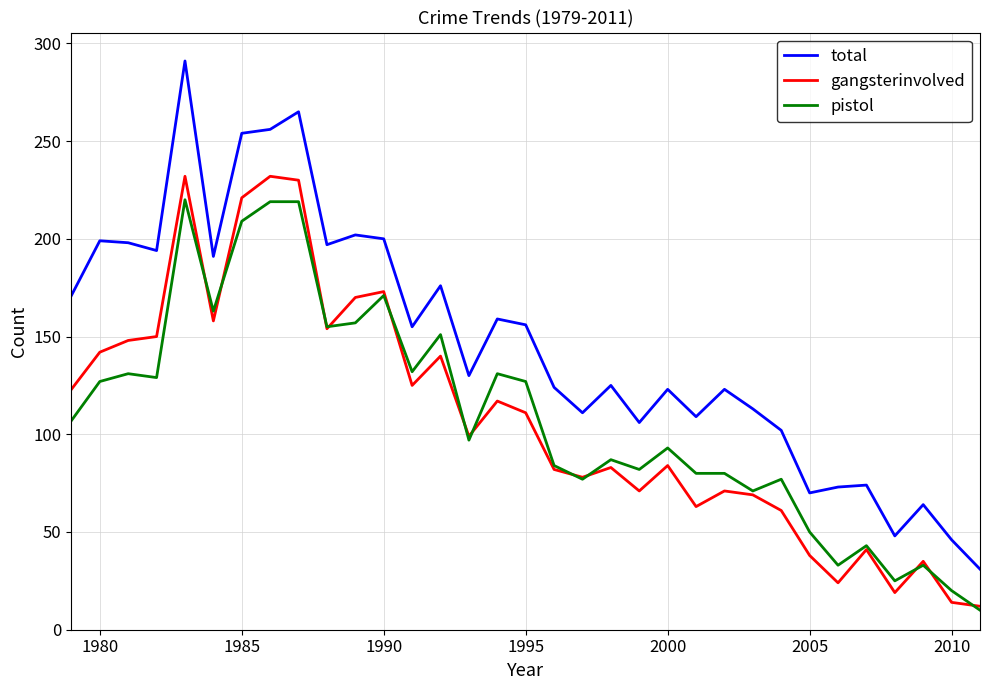

True or false: gangsterinvolved and total intersect in this chart.

False